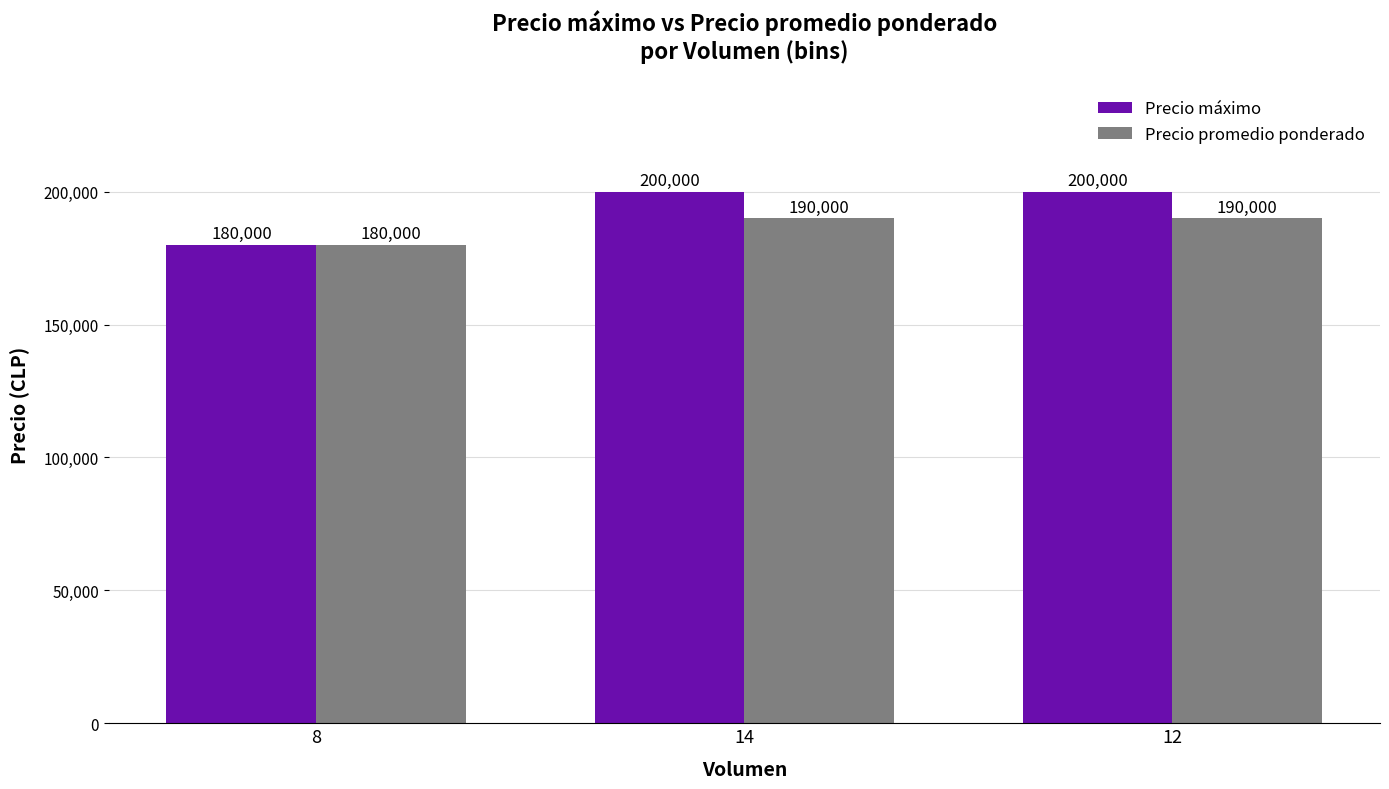

What is the label of the 2nd bar from the right?

14